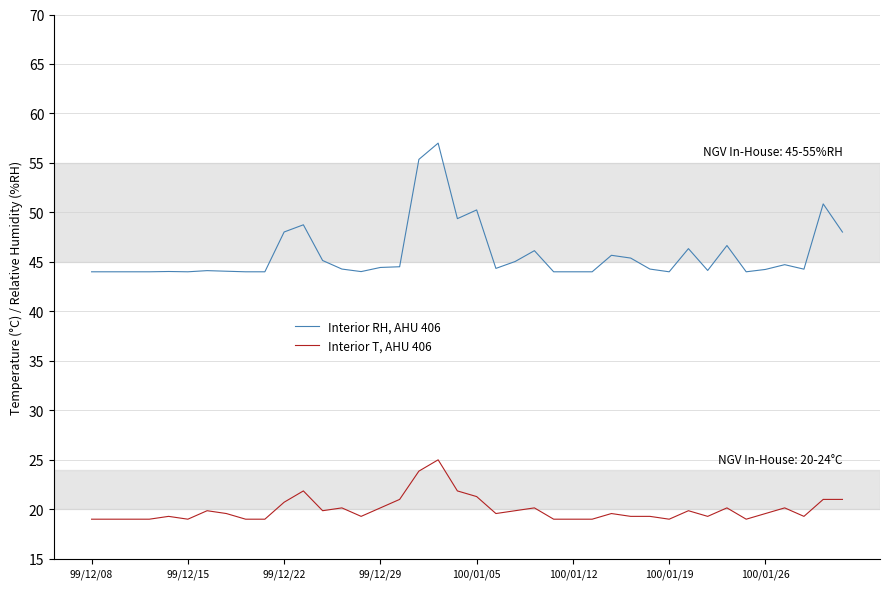

Which series has the widest spread of values?

Interior RH, AHU 406